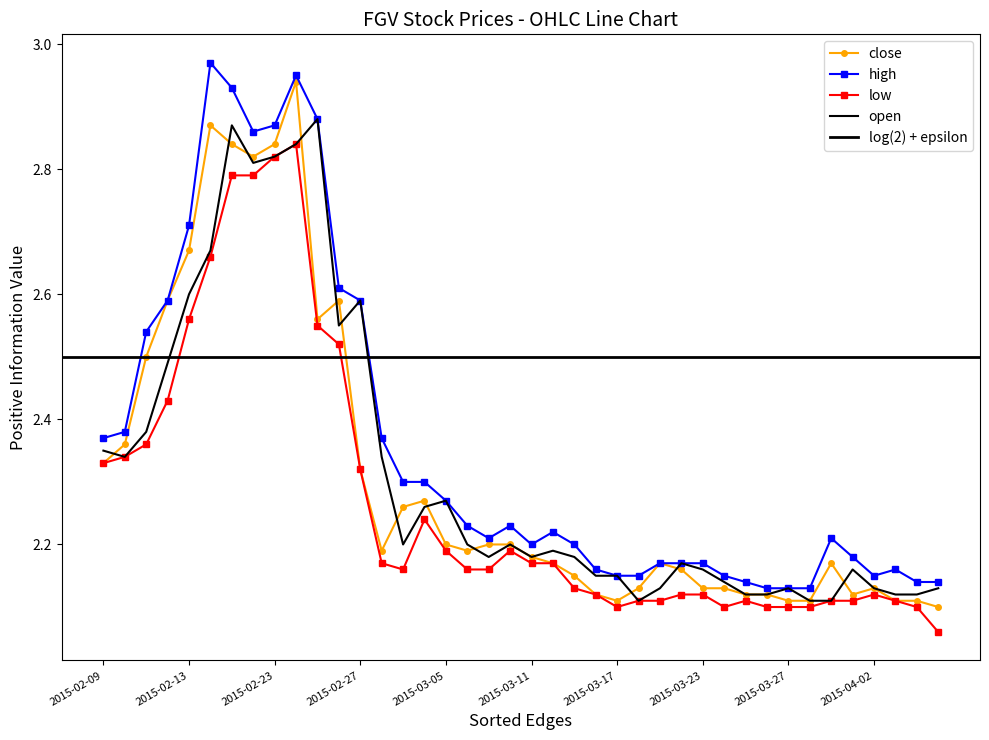

Is it true that close equals 2.6 at 2015-02-25?

True